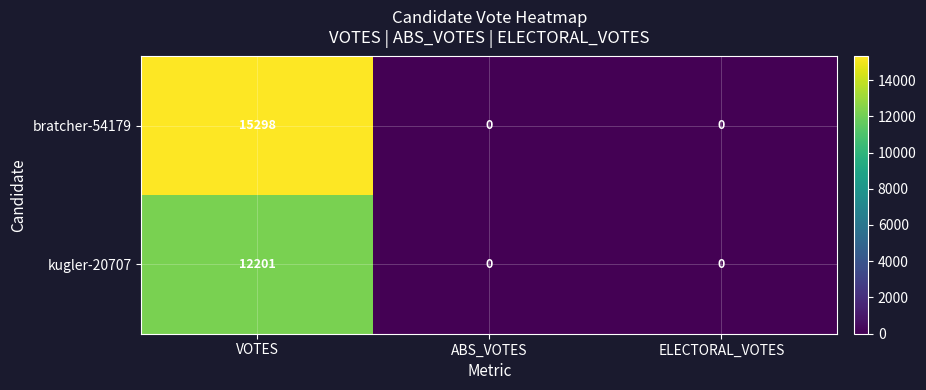

At which label does bratcher-54179 reach its peak?

VOTES